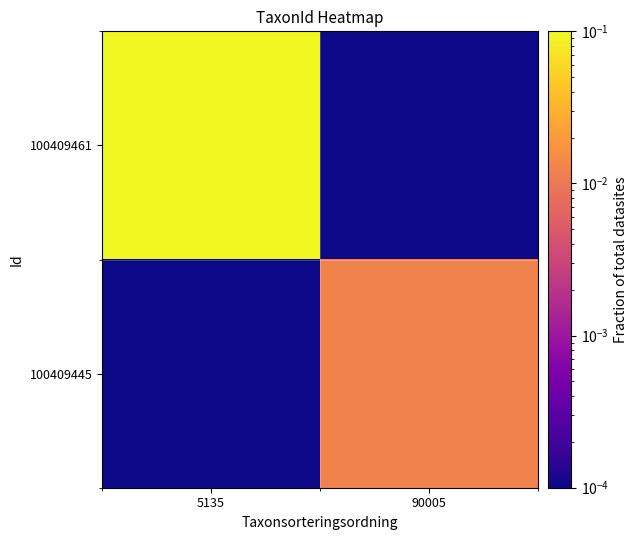

True or false: 100409445 has a value of 0.0 at 90005.

False